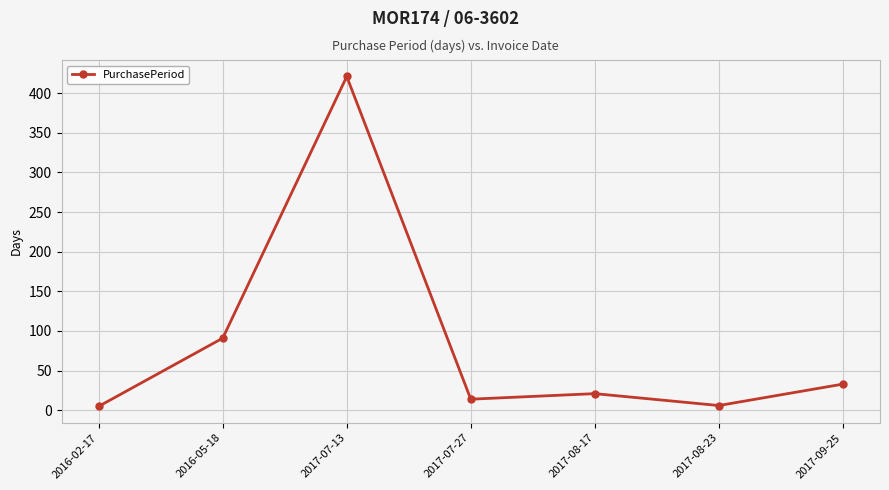

What is the sum of all values?

591